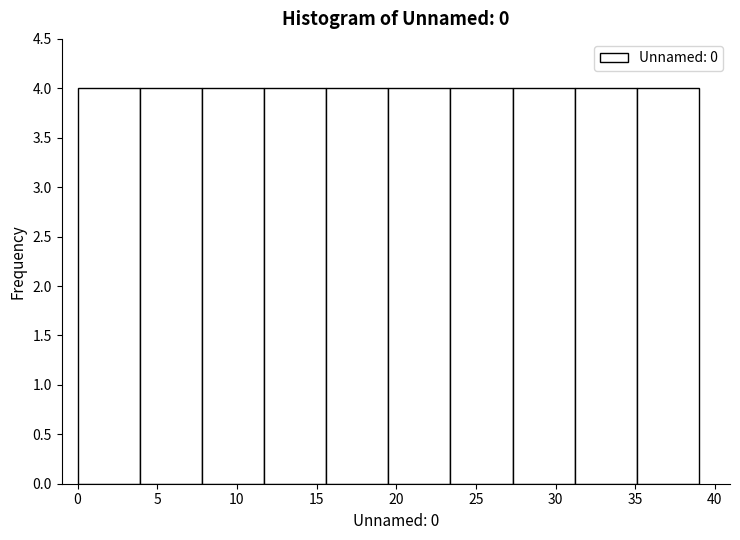

Reading left to right, list every bar in this chart as the range it spans on the x-axis followed by its height. Neither the bar edges nor the heights are printed on the chart, so give them approximately, as read against the axes.

0.0 to 3.9: 4
3.9 to 7.8: 4
7.8 to 11.7: 4
11.7 to 15.6: 4
15.6 to 19.5: 4
19.5 to 23.4: 4
23.4 to 27.3: 4
27.3 to 31.2: 4
31.2 to 35.1: 4
35.1 to 39.0: 4